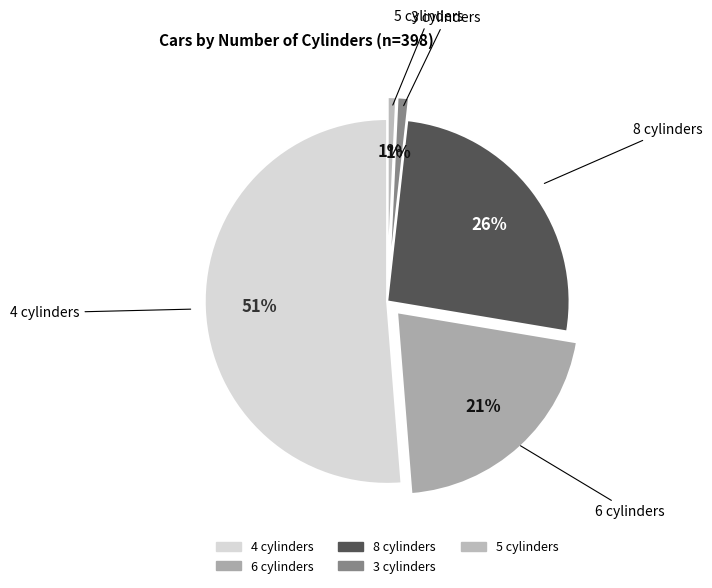

To the nearest percent, what is the average slice percentage?

20%